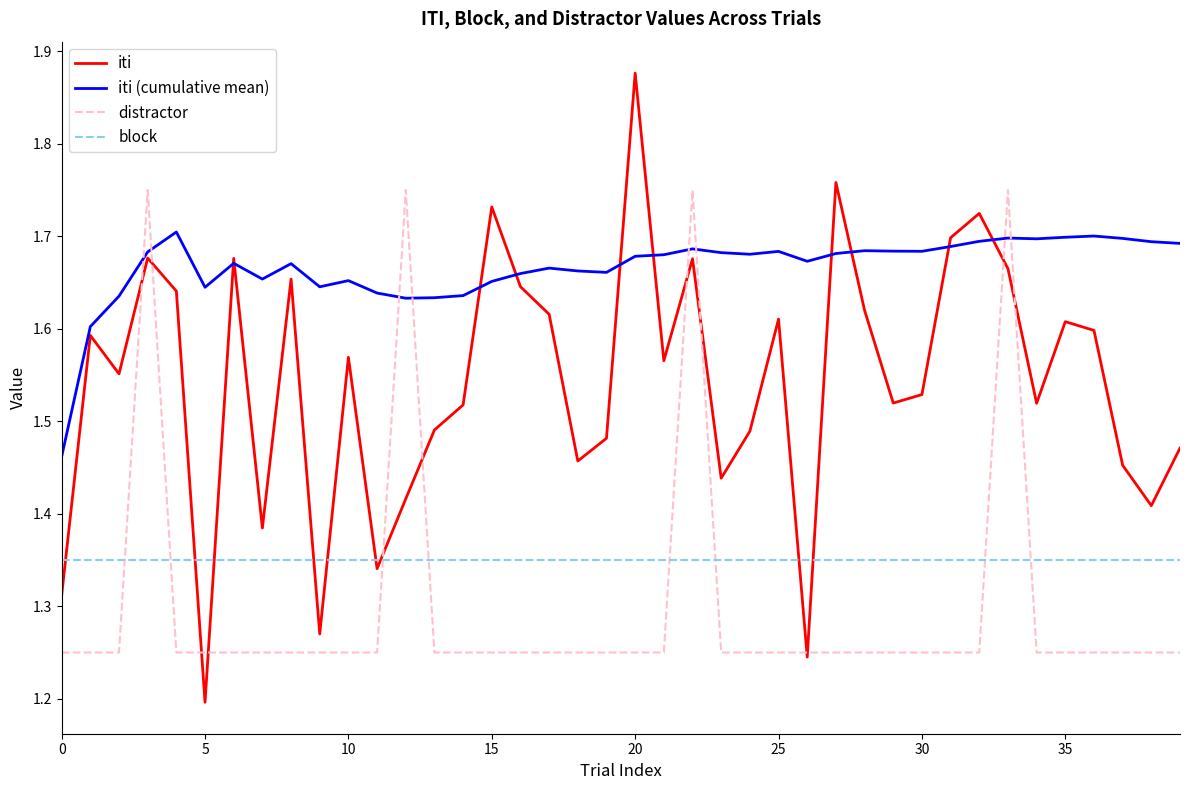

Which series has the largest range (max minus min)?

iti